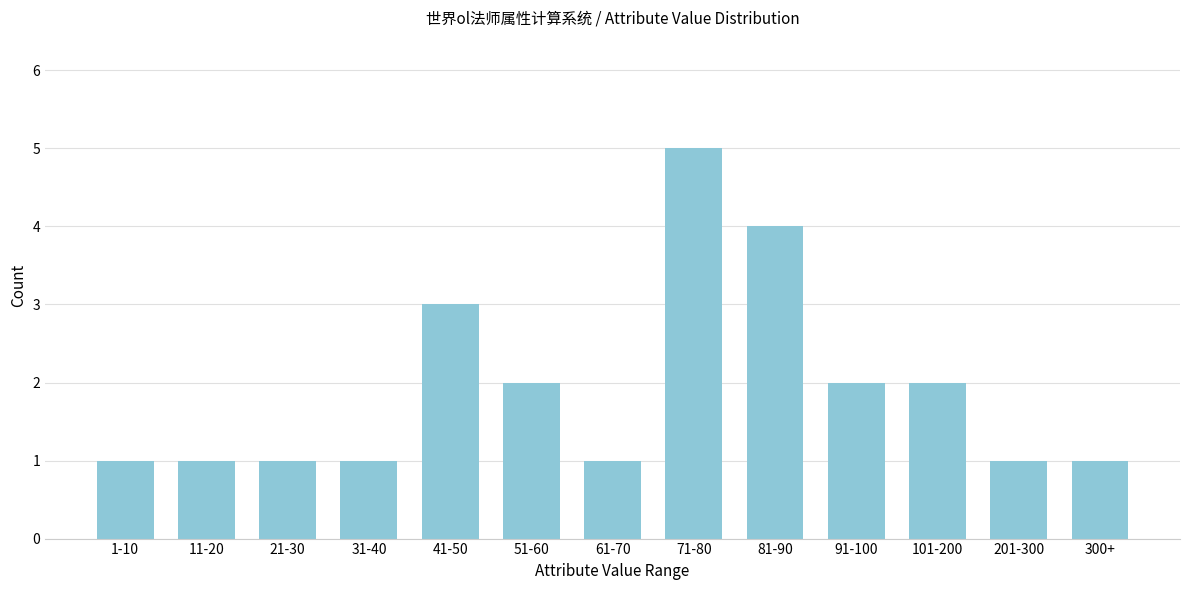

Reading left to right, transcribe all the data shown in this chart.

1	1	1	1	3	2	1	5	4	2	2	1	1